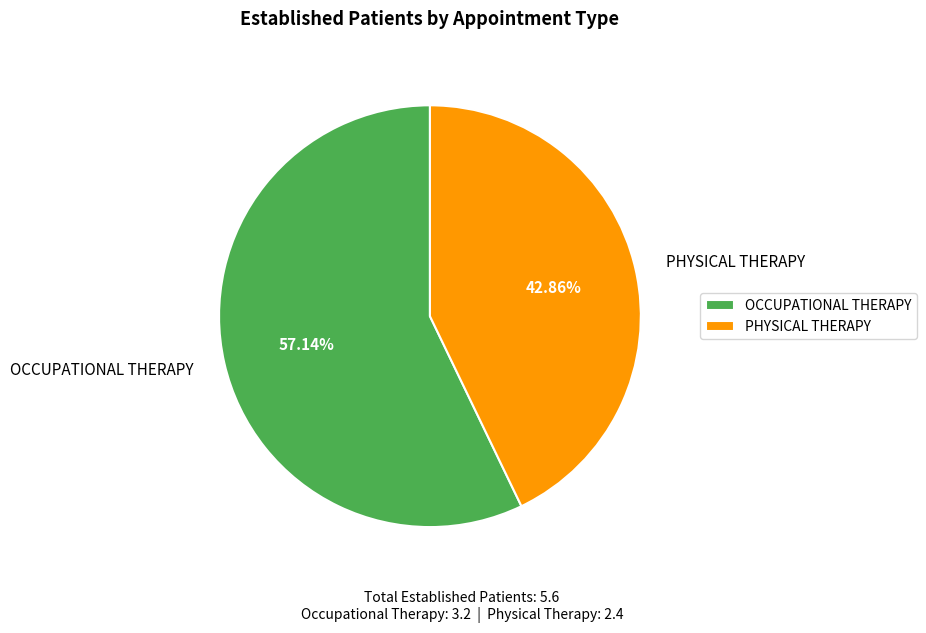

Which category accounts for the majority?

OCCUPATIONAL THERAPY